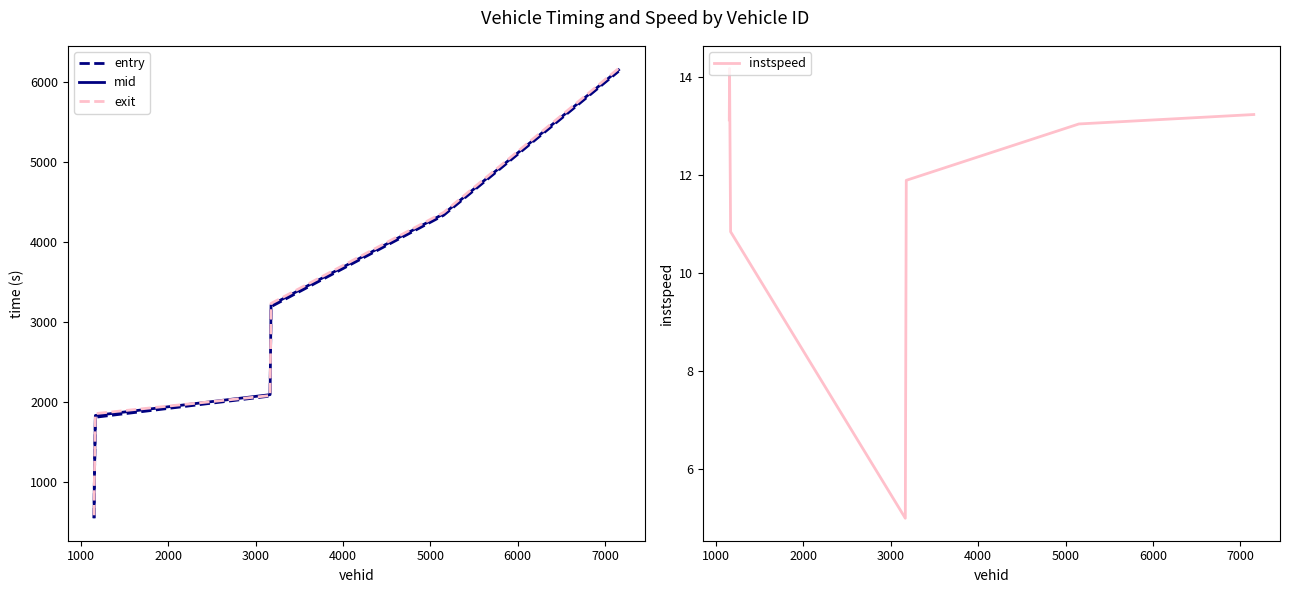

What are all the series names shown in the legend?

entry, mid, exit, instspeed